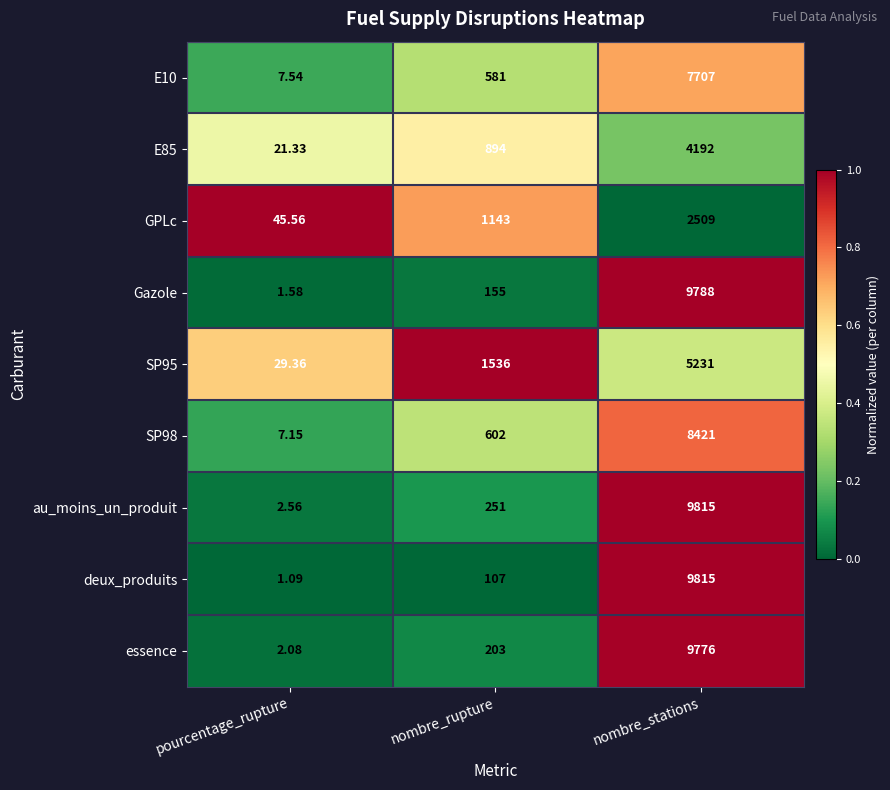

Which series has the largest range (max minus min)?

deux_produits